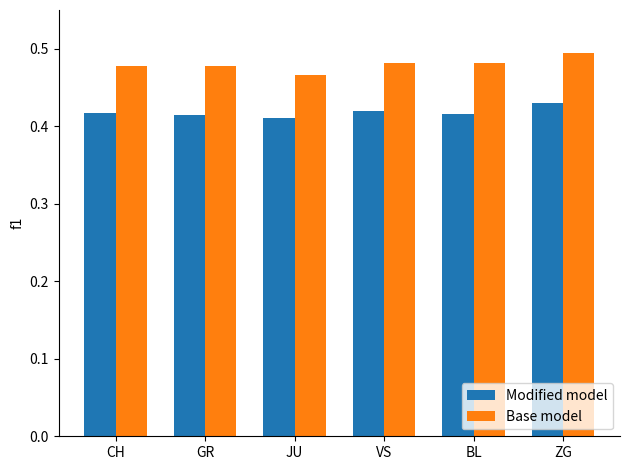

How many Base model values are between 0 and 1?

6